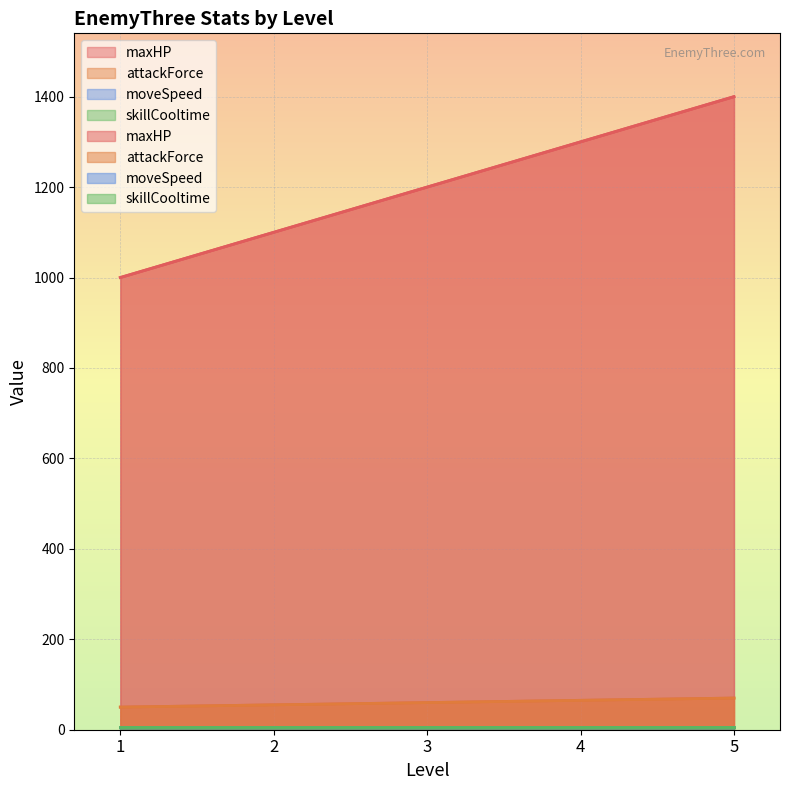

What is the total value across all series at 4?

1365